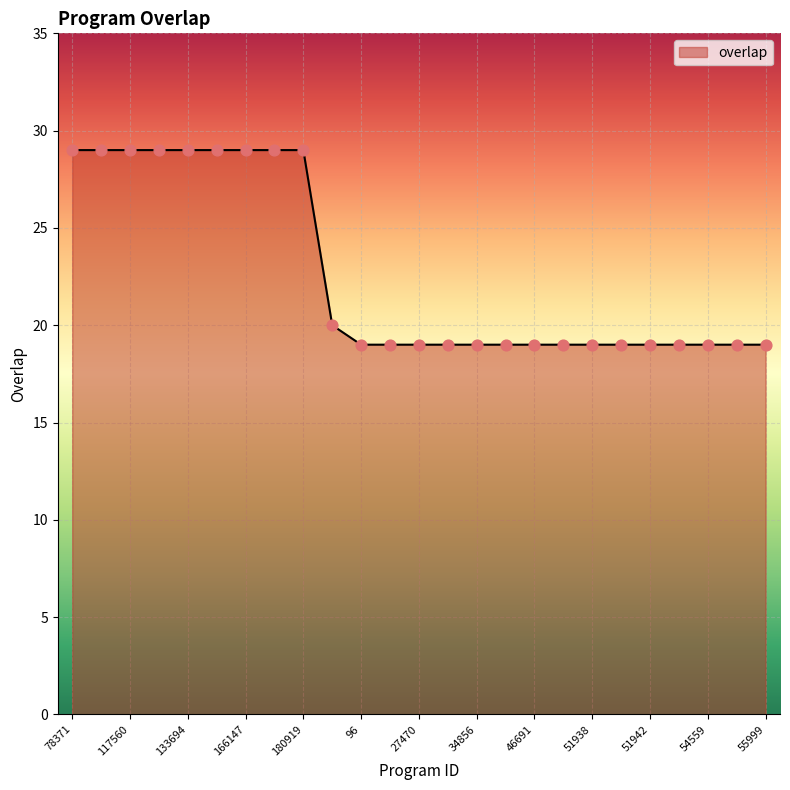

What is the greatest value displayed?

29